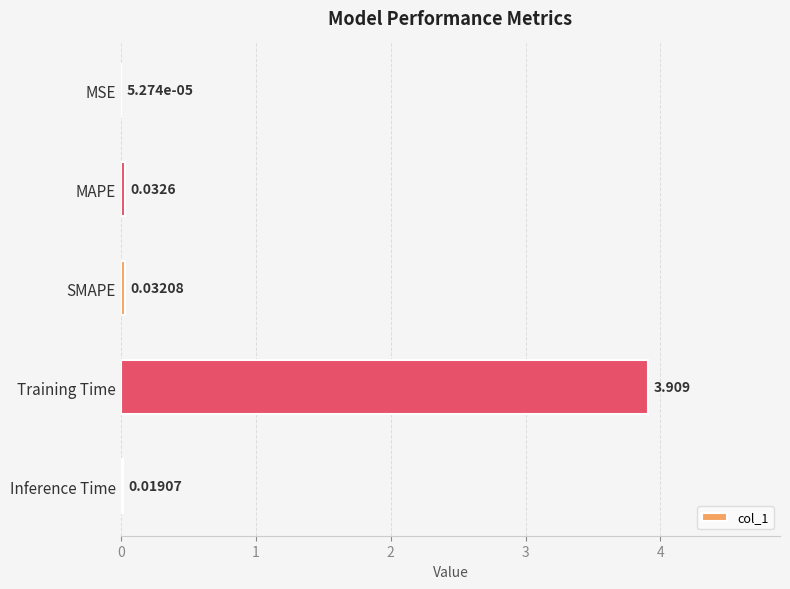

Which category has the highest value across all series?

Training Time